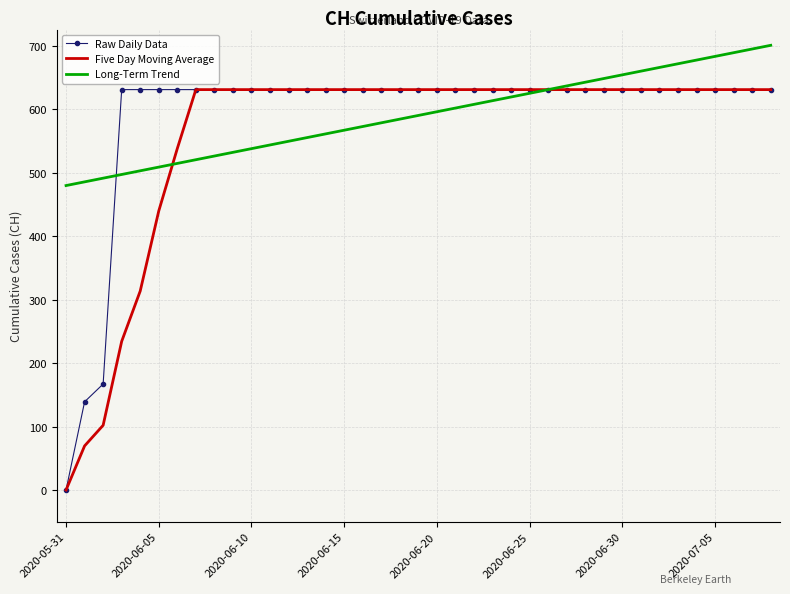

What are all the series names shown in the legend?

Raw Daily Data, Five Day Moving Average, Long-Term Trend